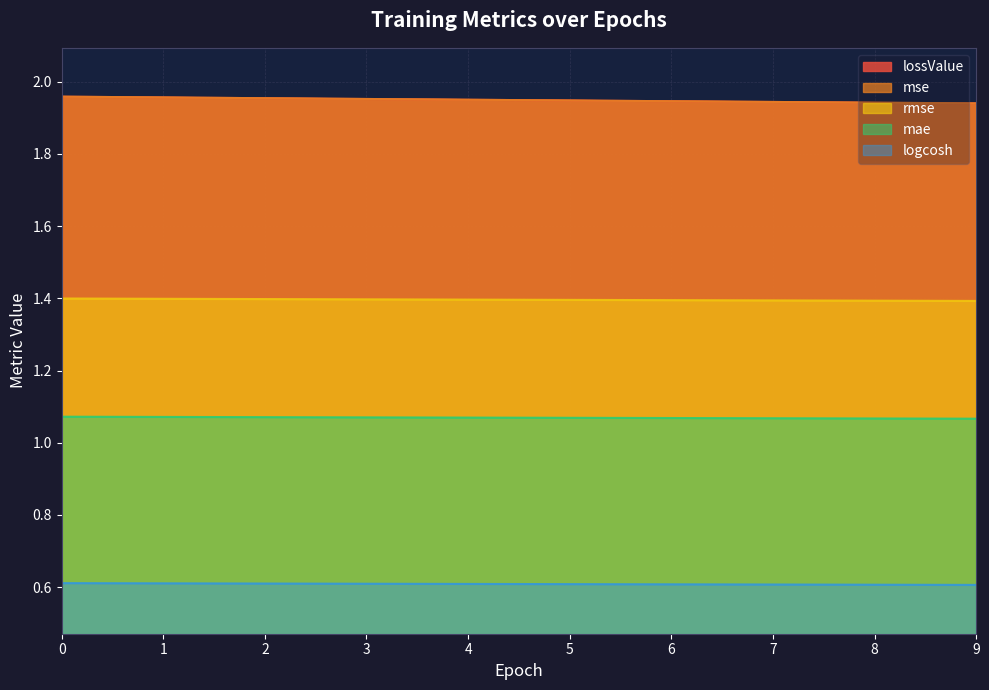

Read the mse value at 2.

2.0